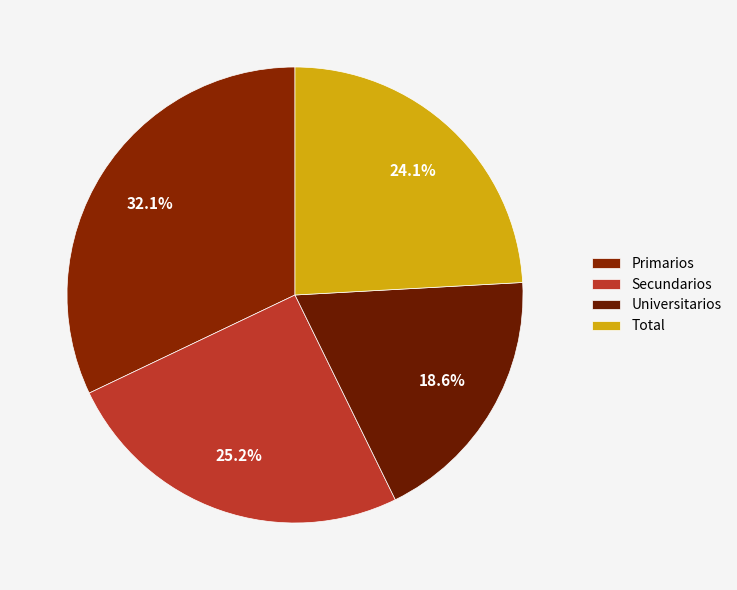

To the nearest percent, what portion does Total represent?

24%